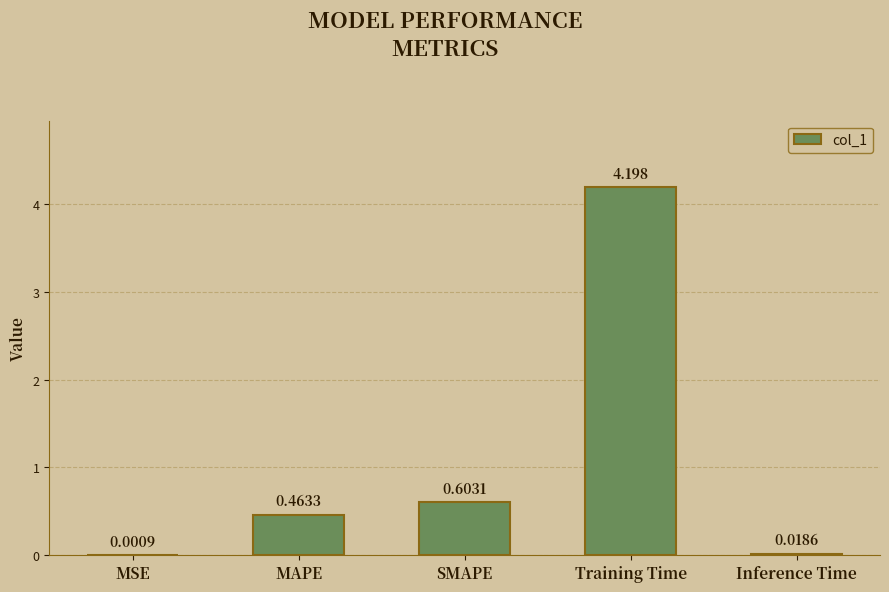

Which has a higher value, MAPE or MSE?

MAPE